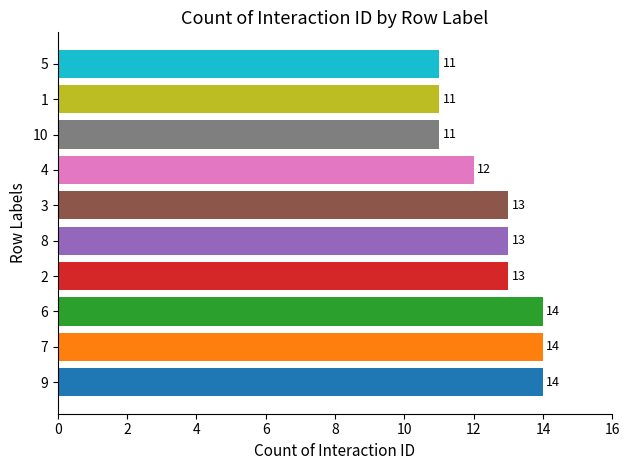

How many values are below 13?

4